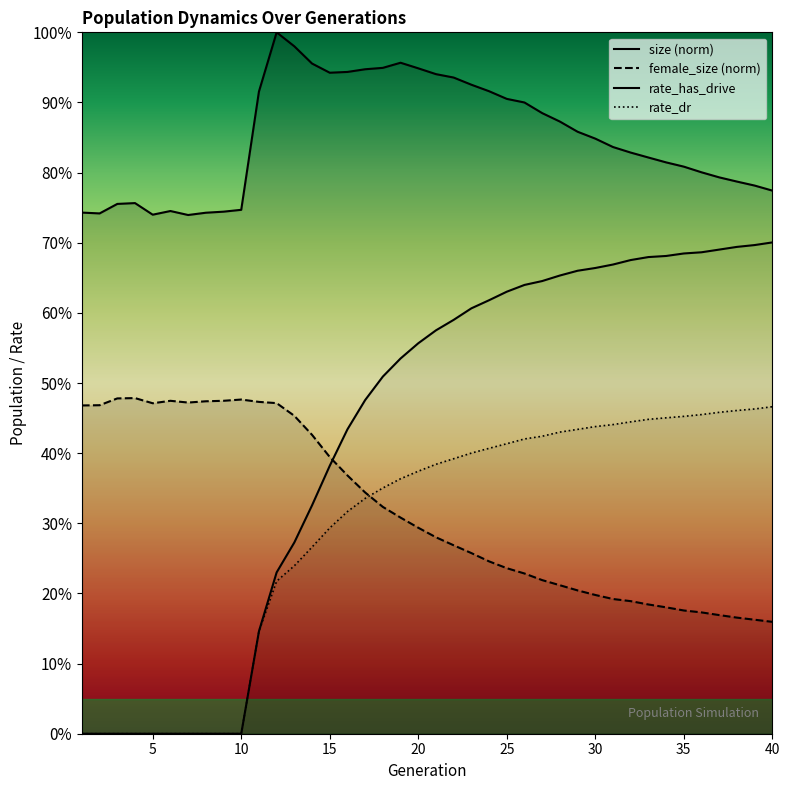

At which label does rate_dr reach its minimum?

1